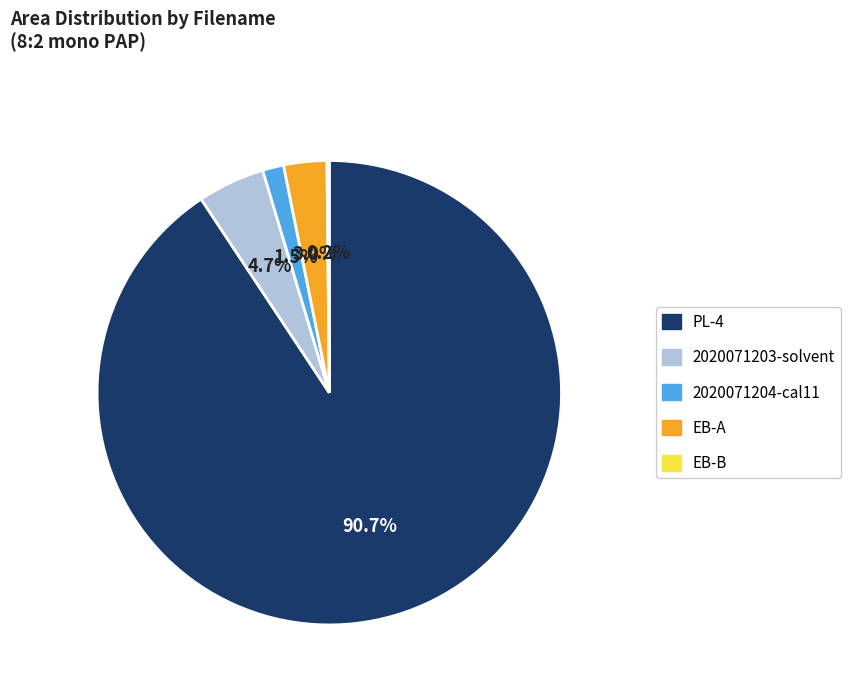

Is there a majority slice in this chart?

Yes